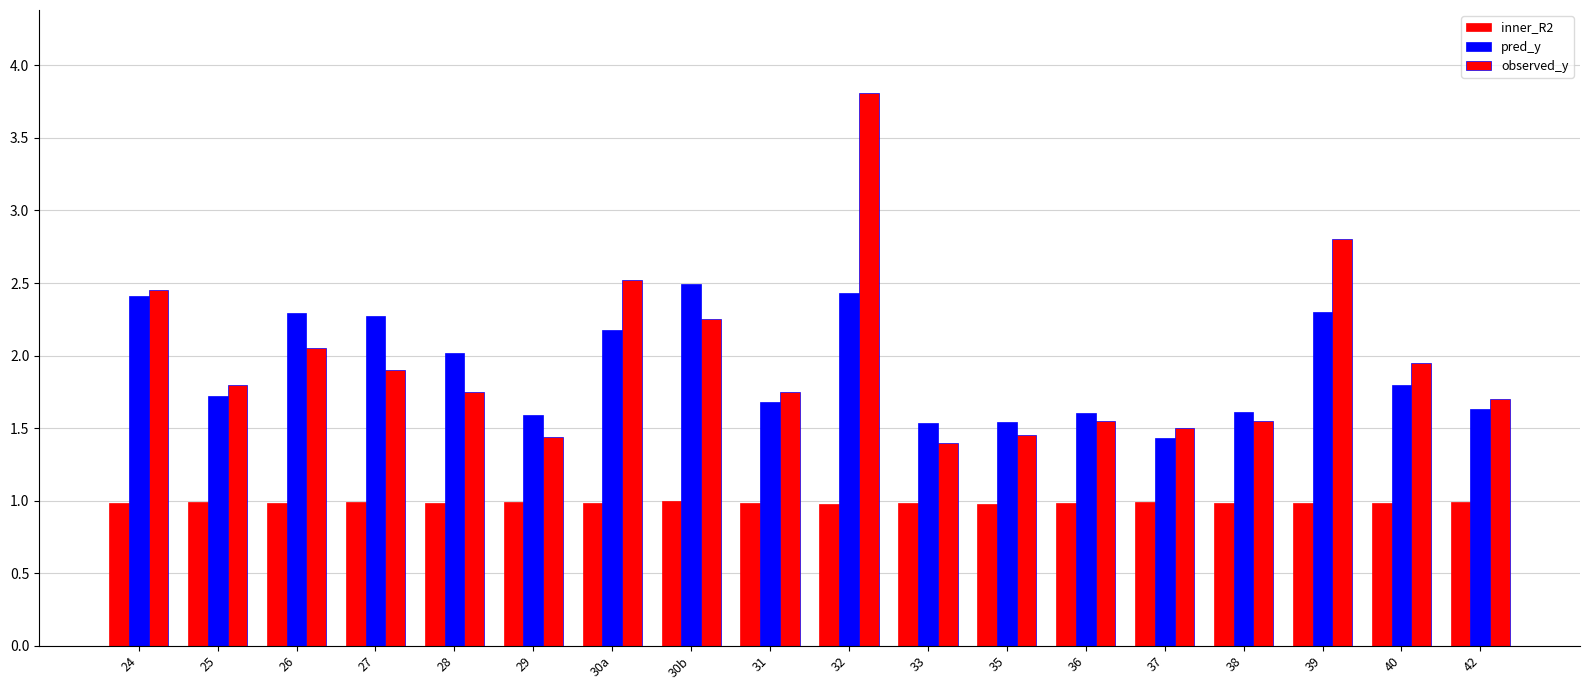

What is the difference between the highest and lowest values at 40?

1.0